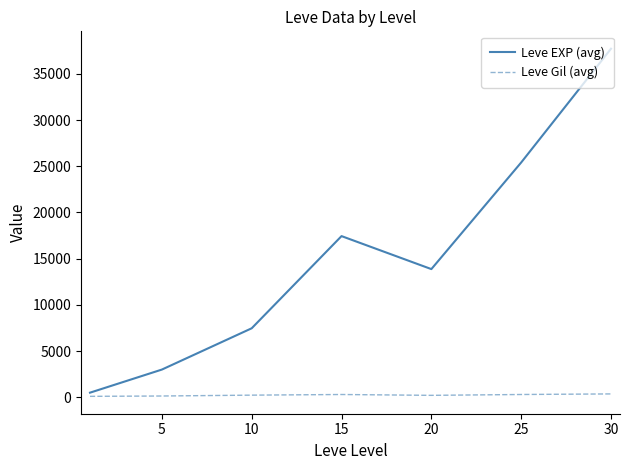

True or false: Leve Gil (avg) and Leve EXP (avg) intersect in this chart.

False